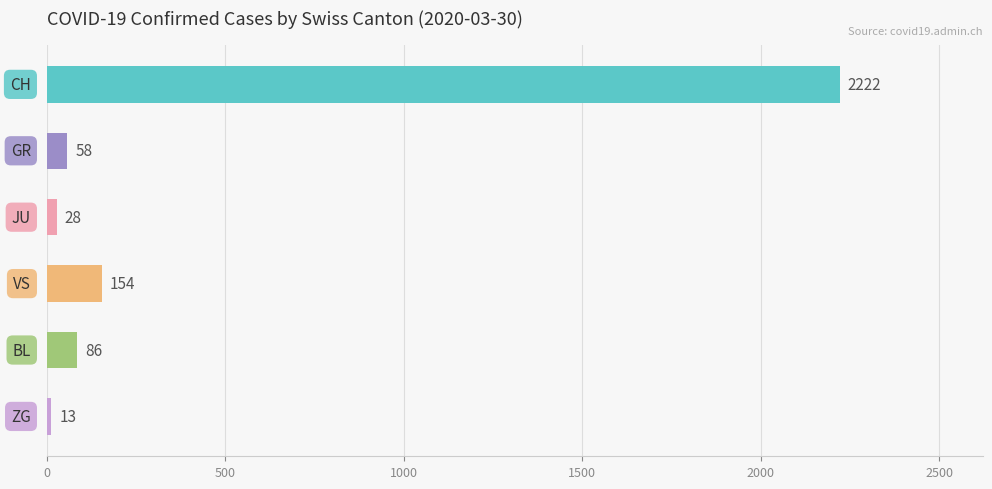

Are the bars grouped side by side (vs. stacked)?

No